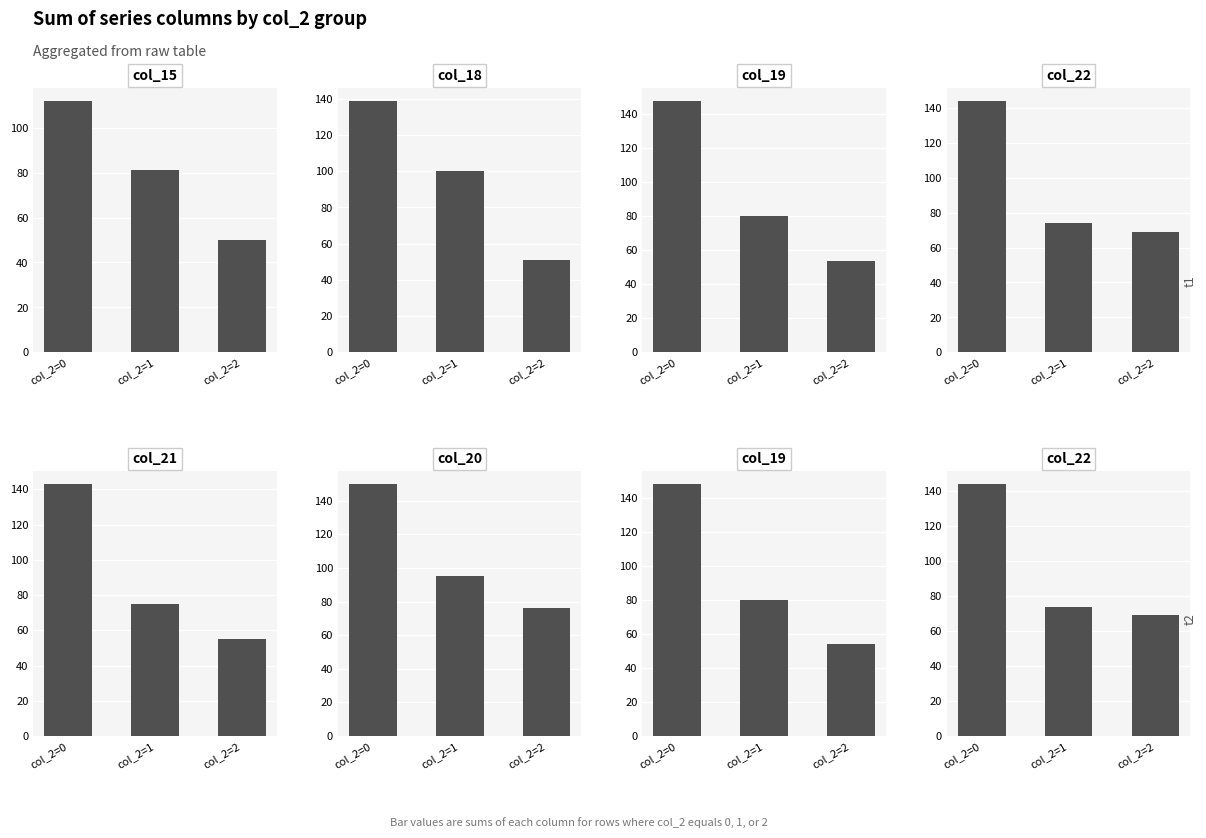

How many values in the col_19 series exceed 80?

1